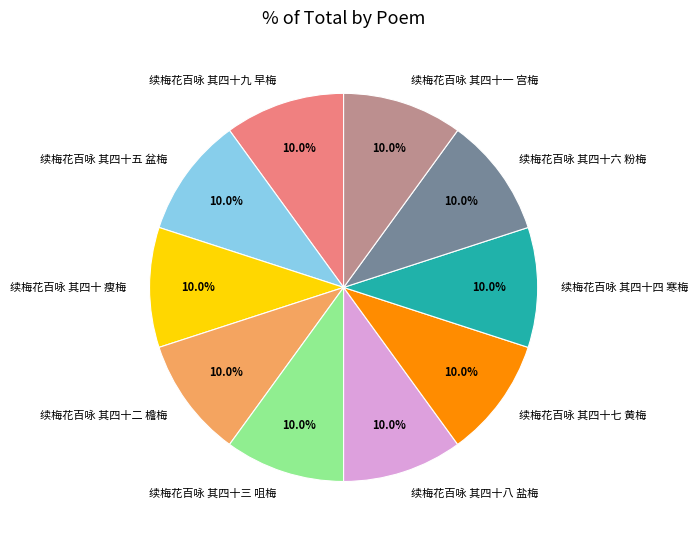

To the nearest percent, what is the combined percentage of 续梅花百咏 其四十一 宫梅 and 续梅花百咏 其四十四 寒梅?

20%